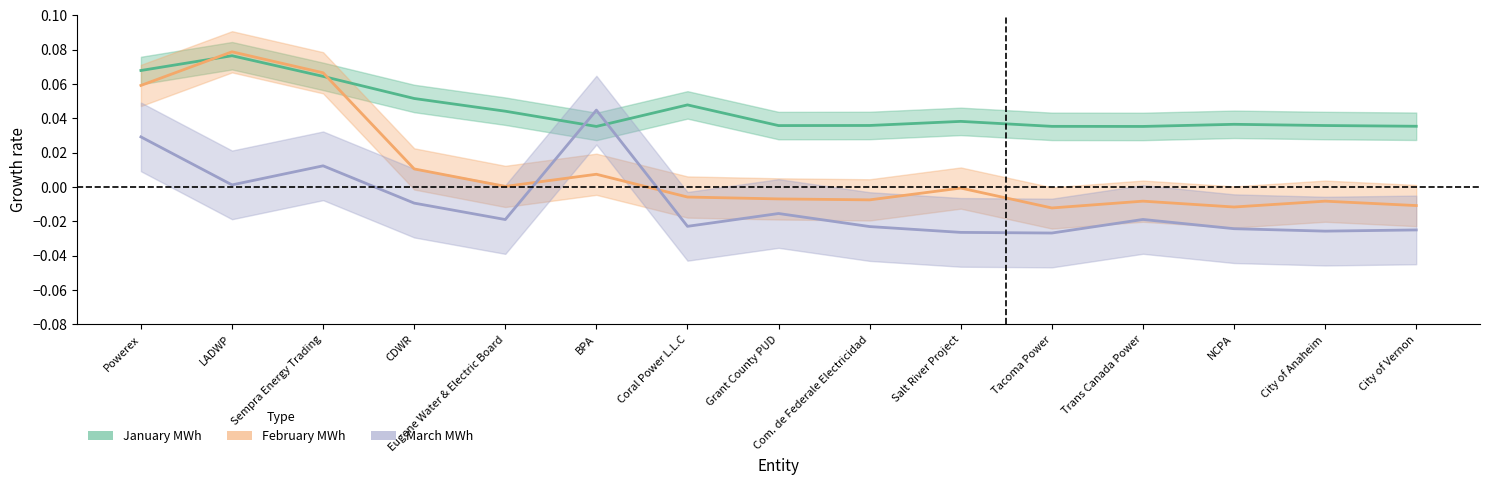

Which series changed the most between Powerex and Tacoma Power?

February MWh